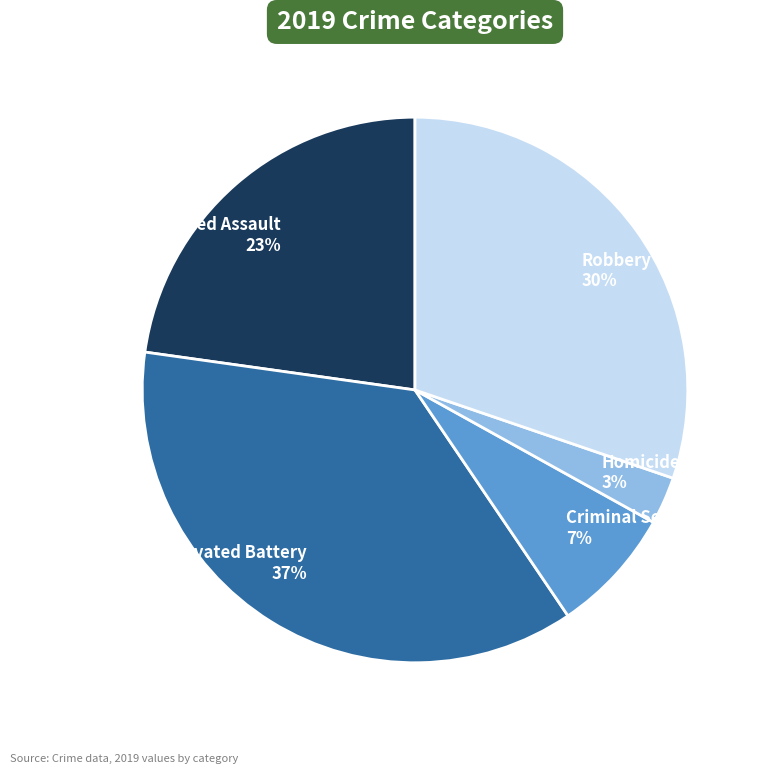

Is there a majority slice in this chart?

No